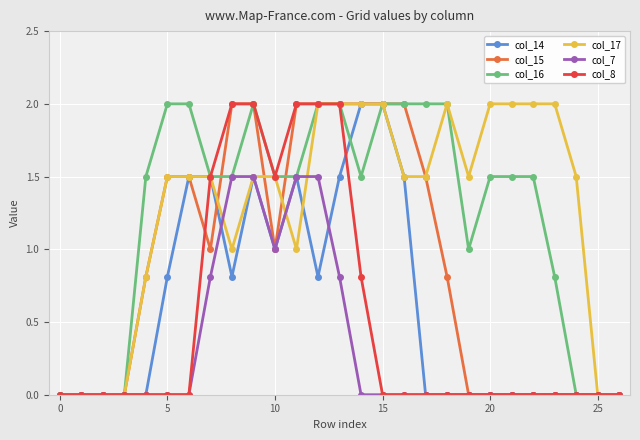

What is the maximum value shown in the chart?

2.0